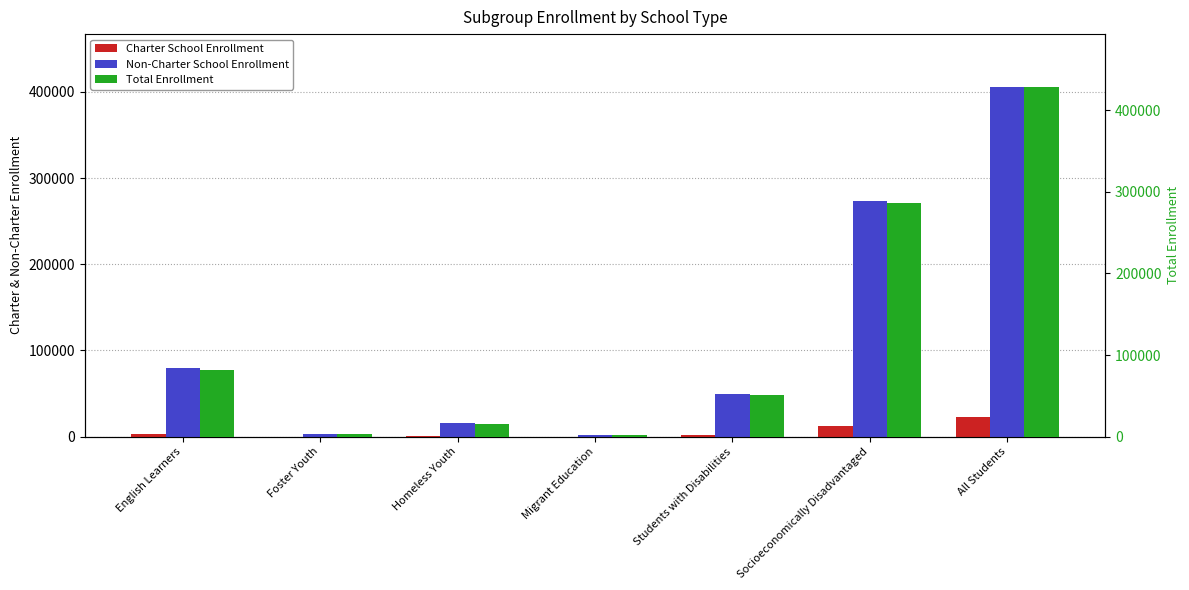

The value of Total Enrollment at All Students is 428992. True or false?

True